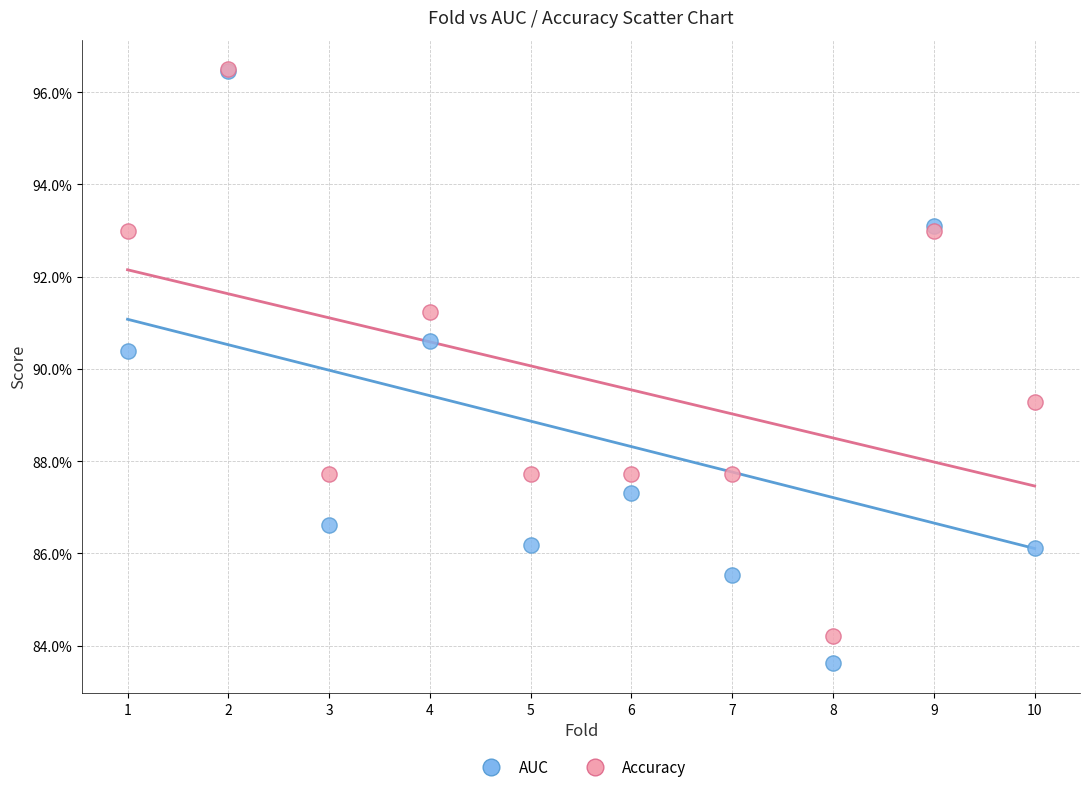

What are all the series names shown in the legend?

AUC, Accuracy